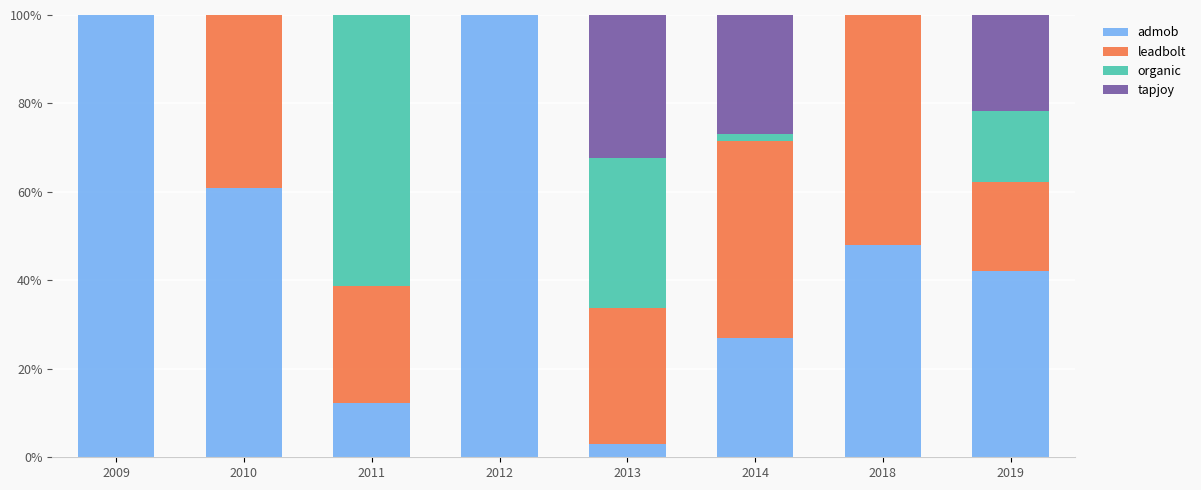

True or false: admob has a value of 3.1 at 2013.

True